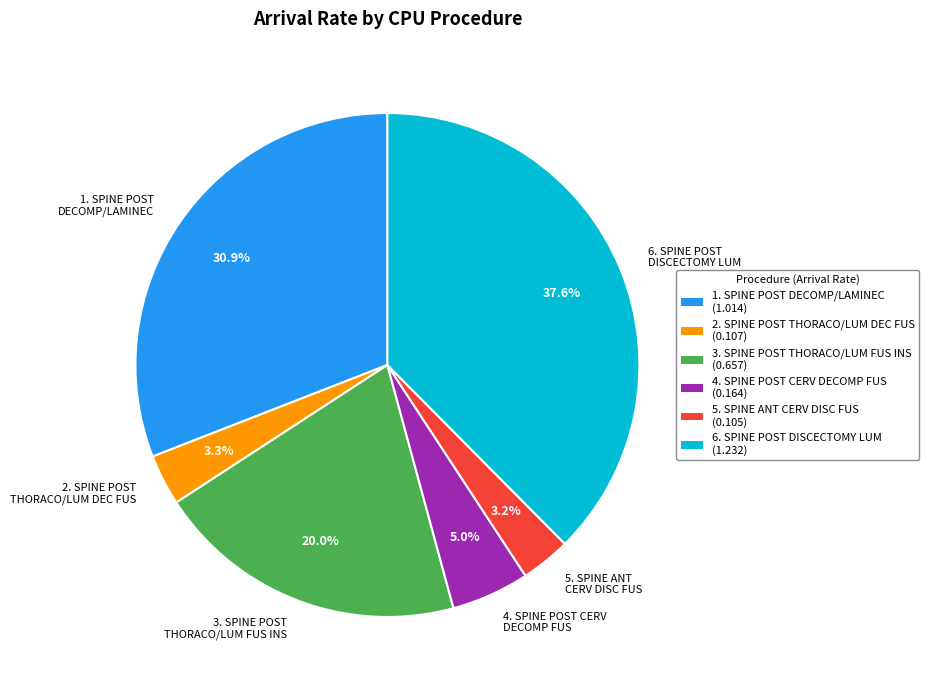

What portion of the pie excludes 2. SPINE POST THORACO/LUM DEC FUS?

96.7%